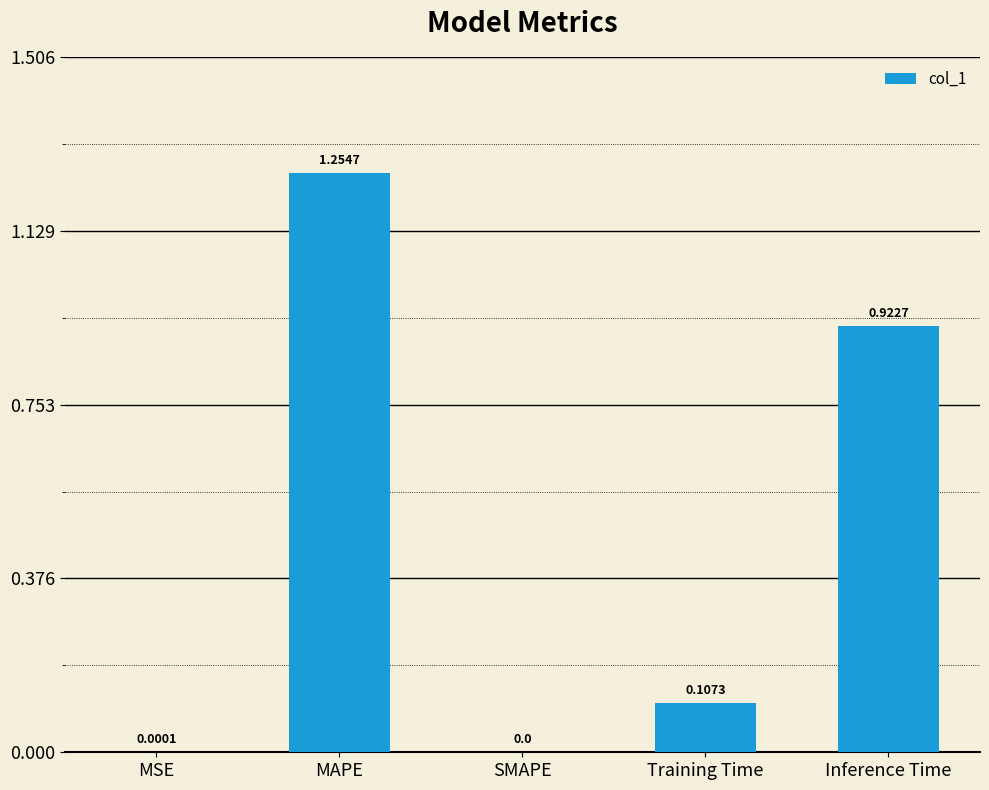

Which has a higher value, MAPE or Training Time?

MAPE